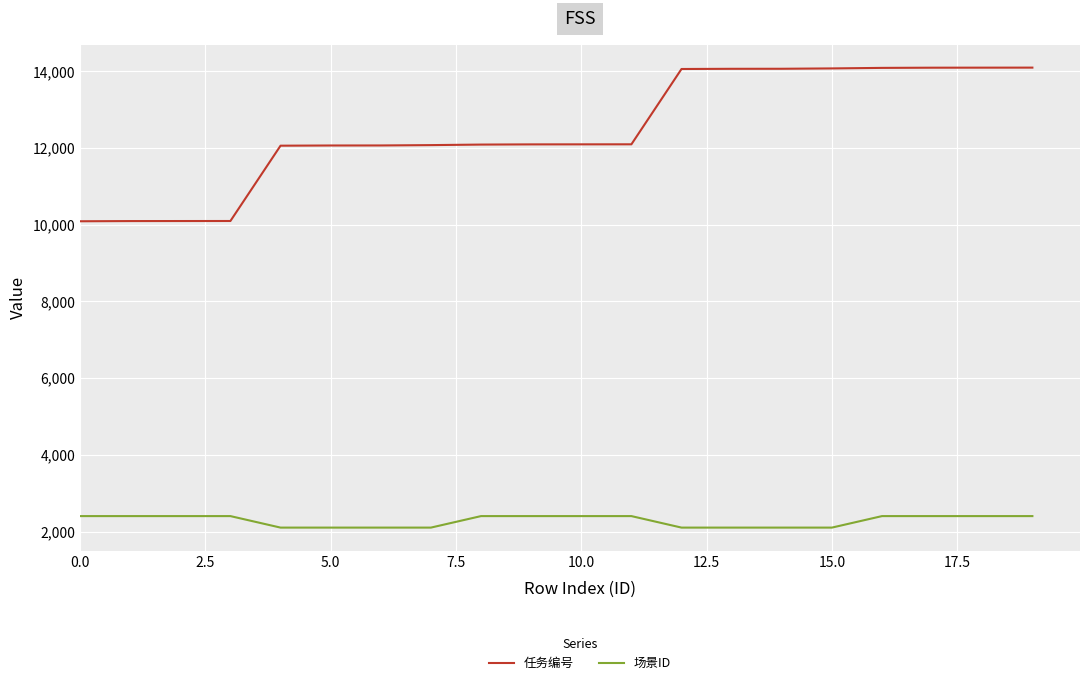

What is the lowest value of the 任务编号 series?

10092